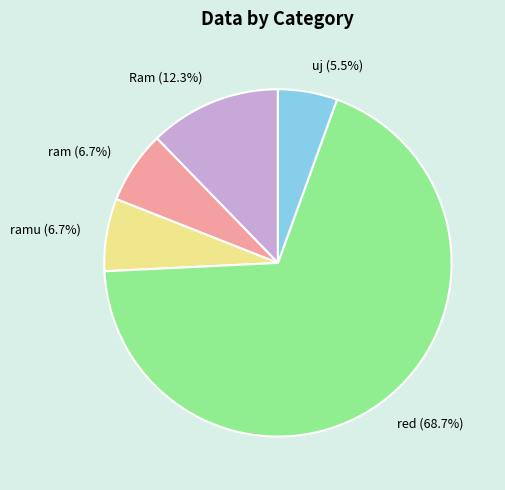

Combined, do red and ram account for over 50%?

Yes